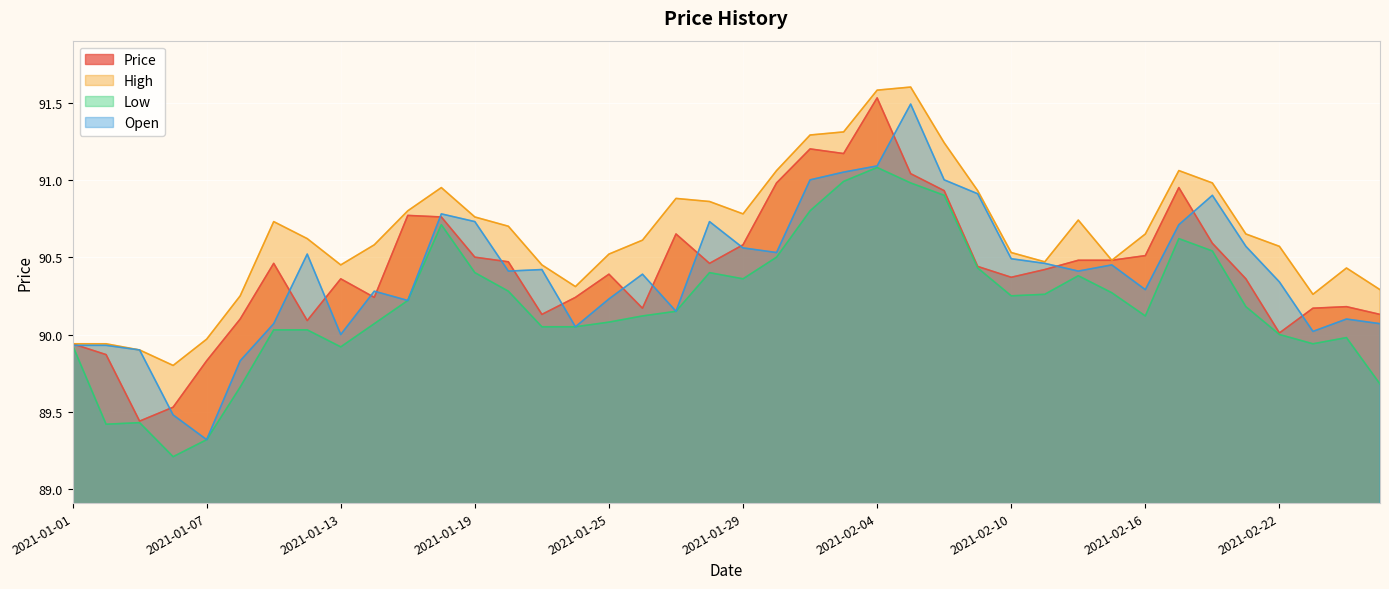

True or false: Price has a value of 162.1 at 2021-02-12.

False